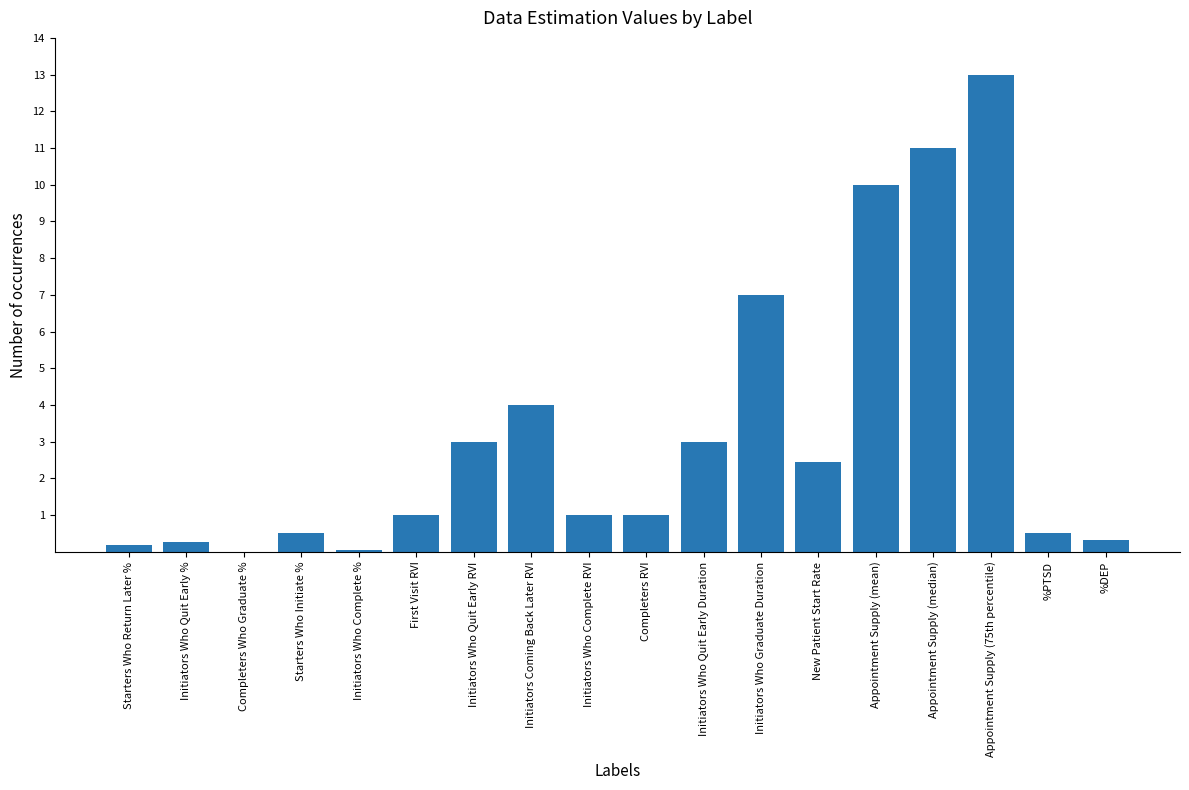

What value does the data have at Initiators Coming Back Later RVI?

4.0